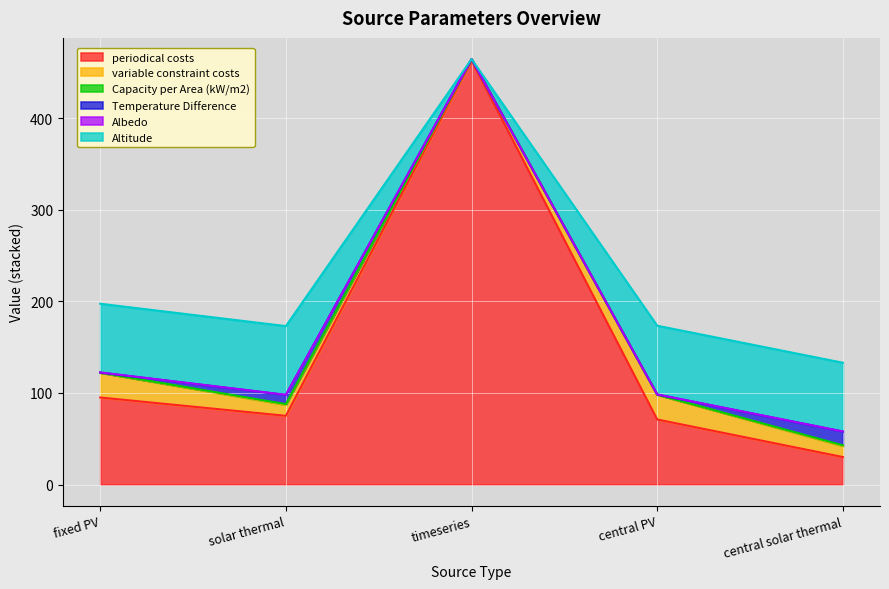

At which category is the sum across all series the highest?

timeseries